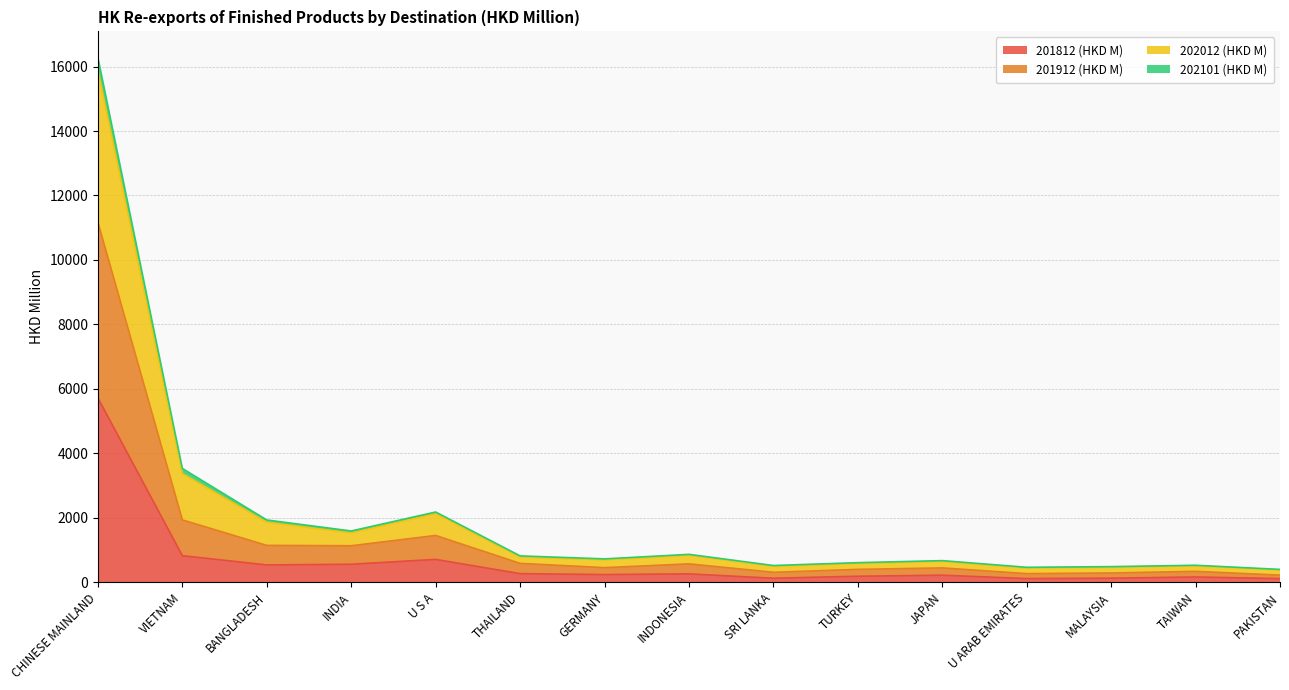

What is the value of the 202012 (HKD M) point at the 9th from the left?

521.7